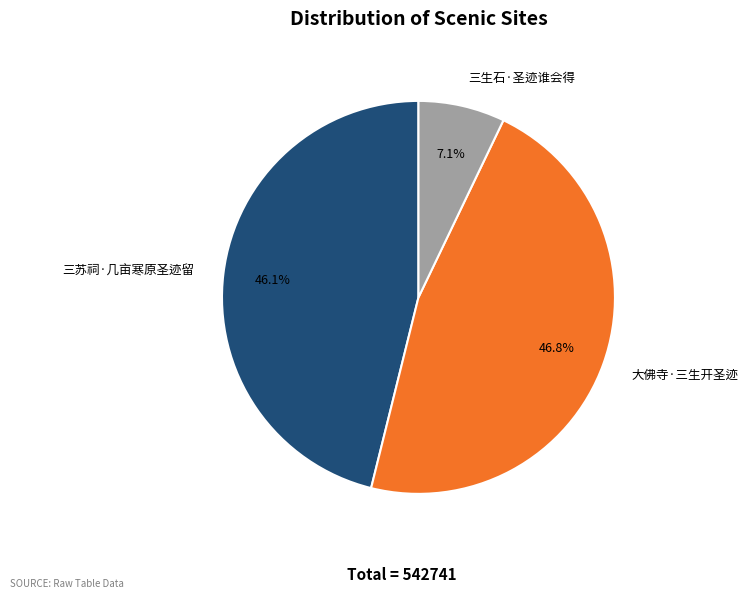

To the nearest percent, what is the average slice percentage?

33%